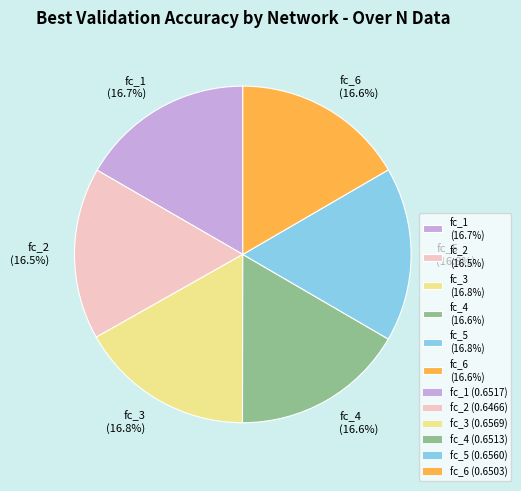

How much of the chart is everything except fc_5 (16.8%)?

83.2%